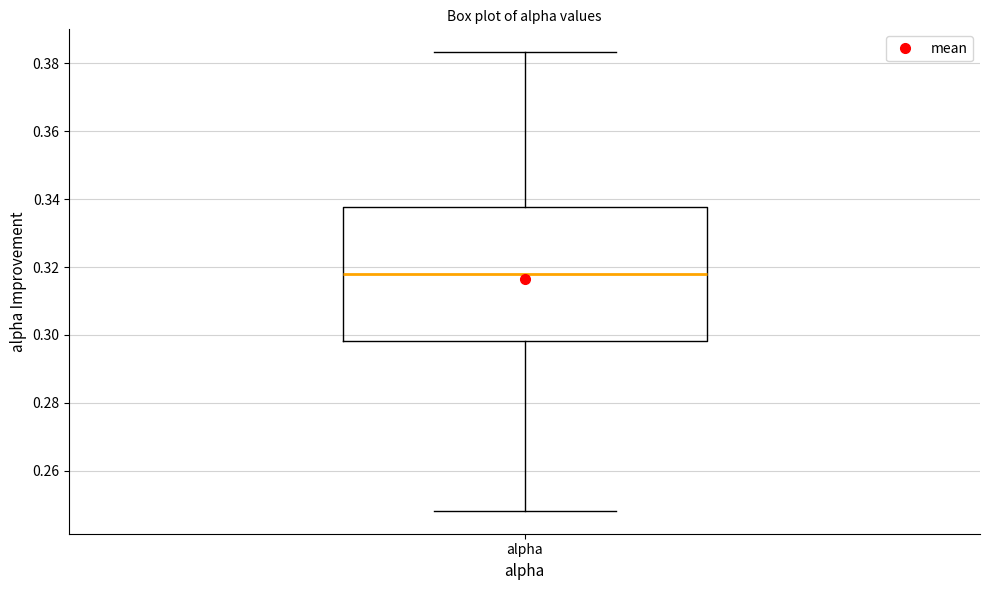

Where is the lower edge of the box for alpha on the y-axis? The values are not printed on the chart, so give them approximately, as read against the axis.

0.298